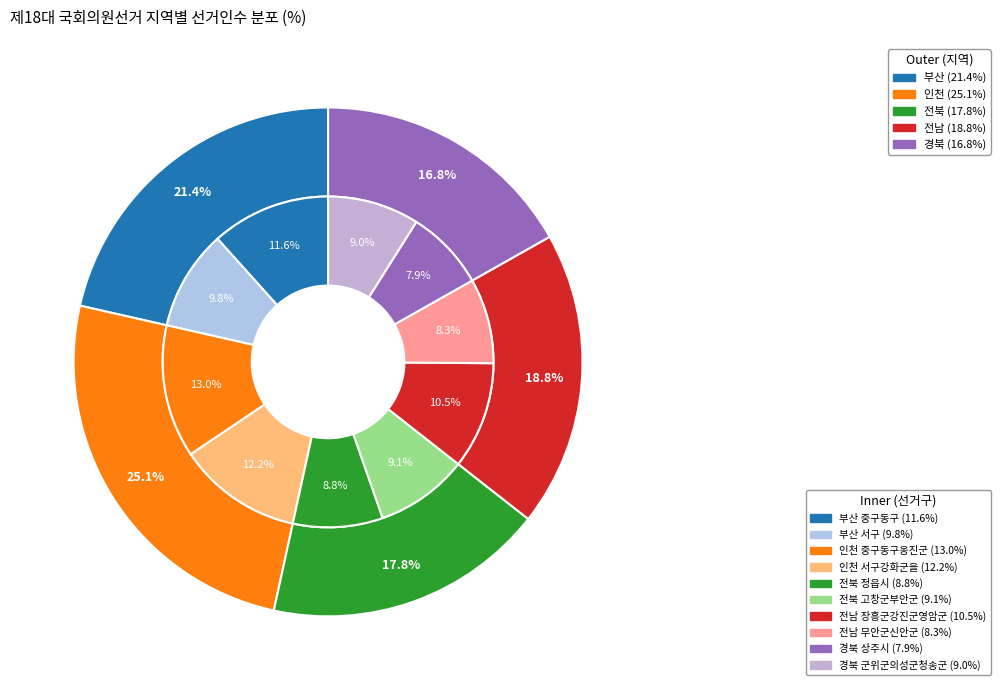

Count the number of slices in the pie.

10